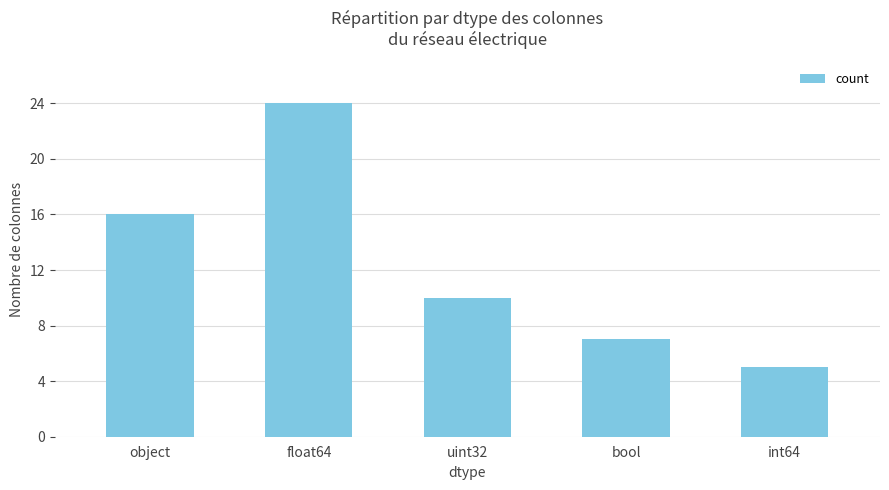

What is the difference between the second highest and minimum values?

11